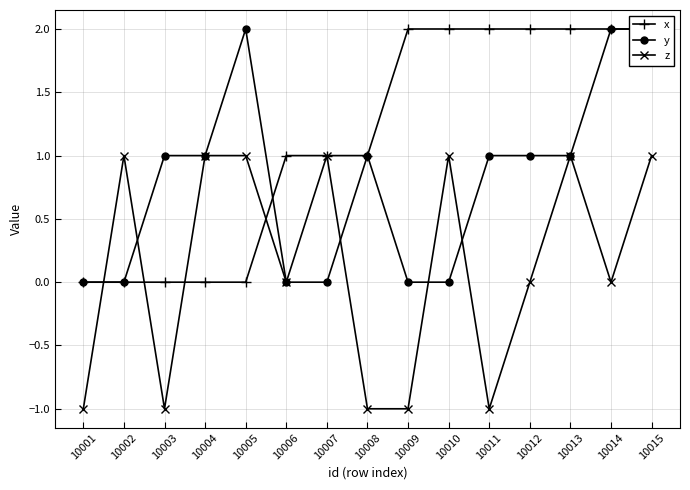

Is this an area chart (filled region under the line)?

No